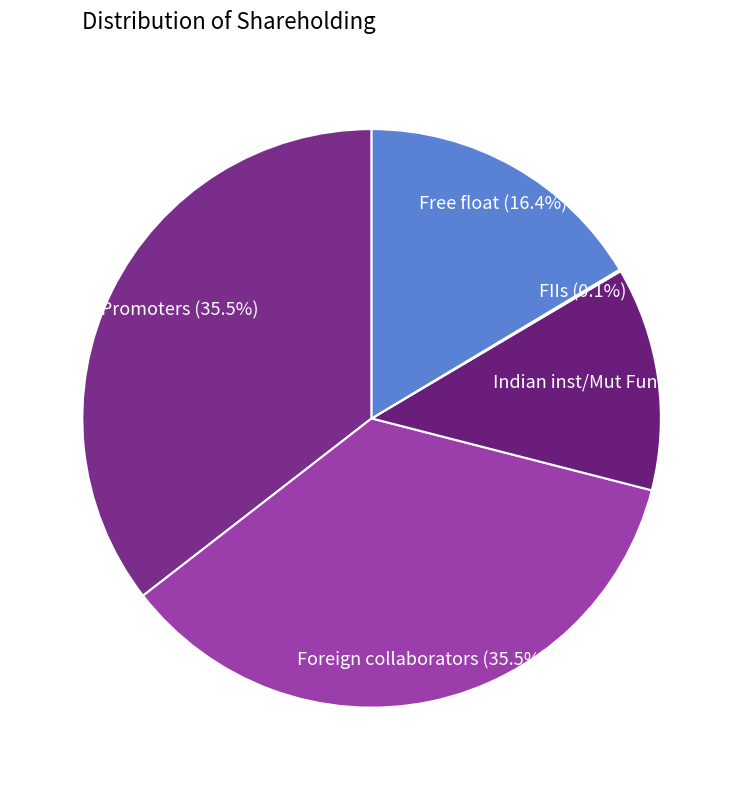

What percentage do Free float and Indian Promoters together represent?

51.9%